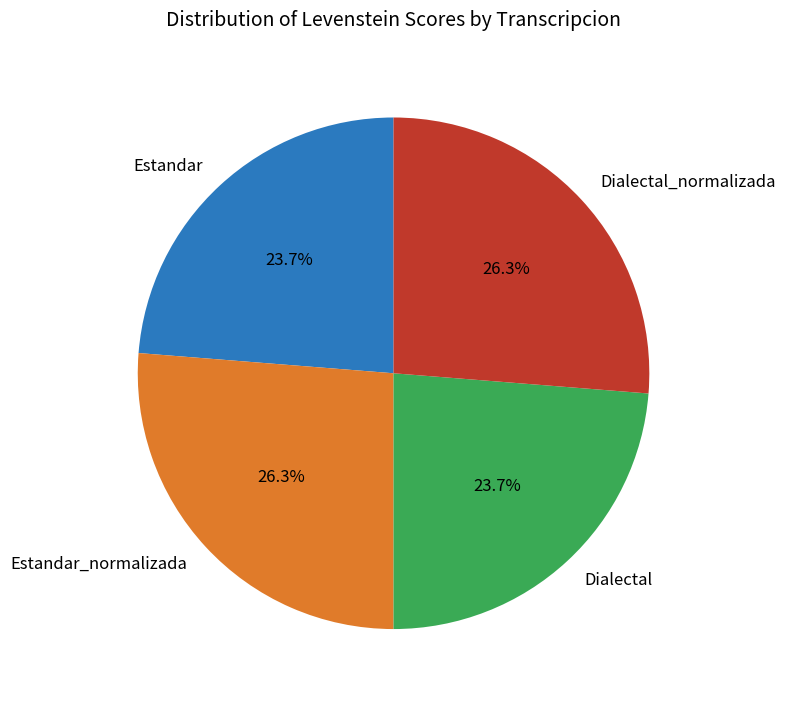

Approximately how many times larger is the value at Estandar compared to Dialectal_normalizada?

0.9